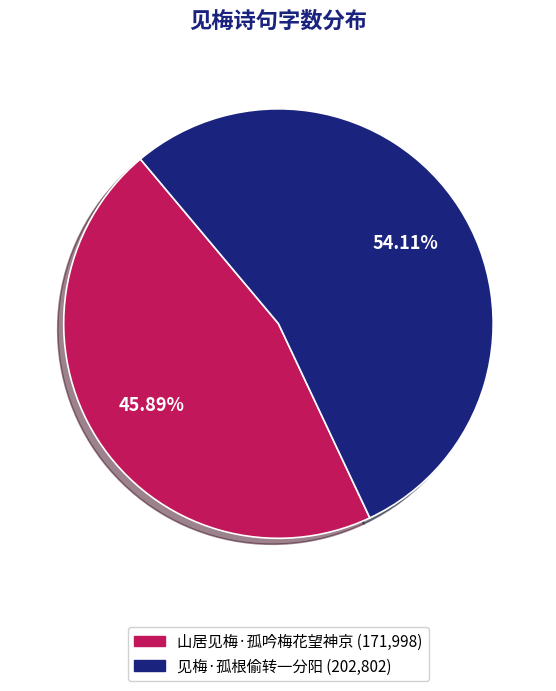

To the nearest percent, what percentage of the pie is 山居见梅·孤吟梅花望神京?

46%